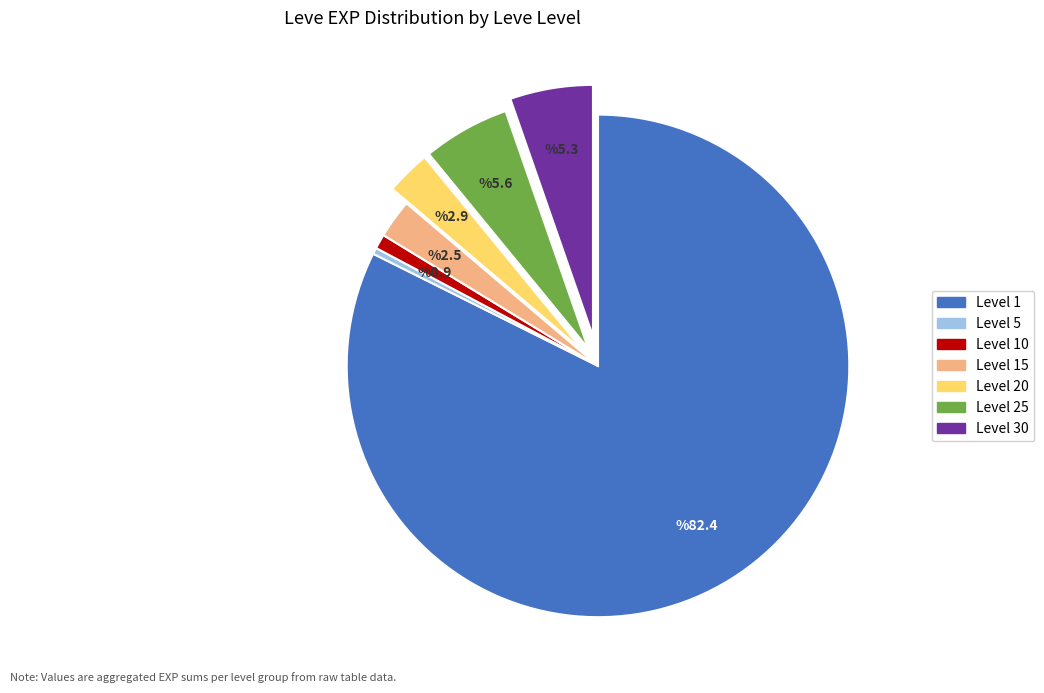

Is there any slice that represents more than half of the pie?

Yes